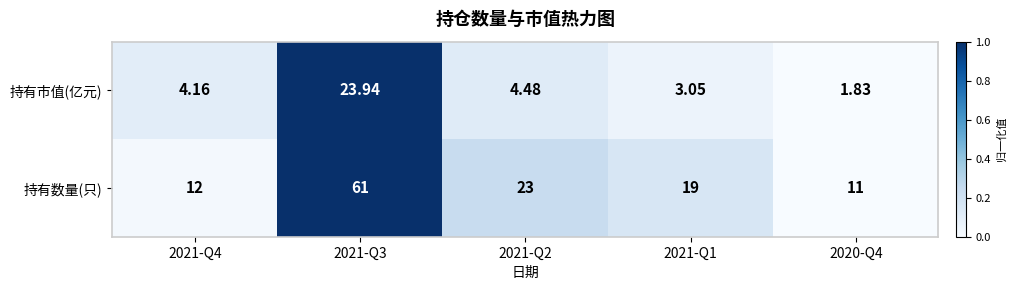

List the series in order of their overall mean, highest first.

持有数量(只), 持有市值(亿元)